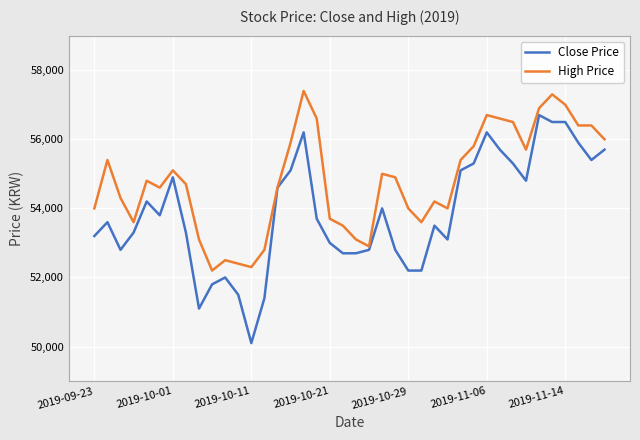

What is the maximum value for Close Price?

56700